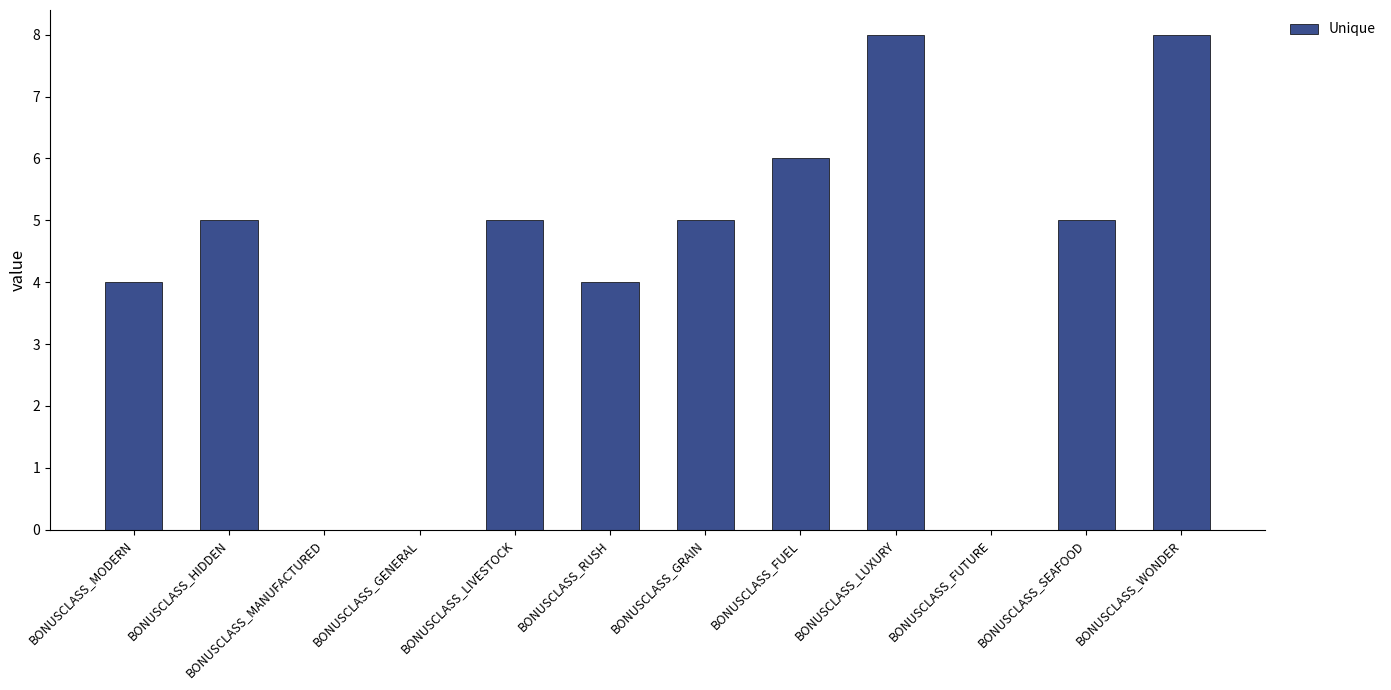

Count the number of categories in the chart.

12